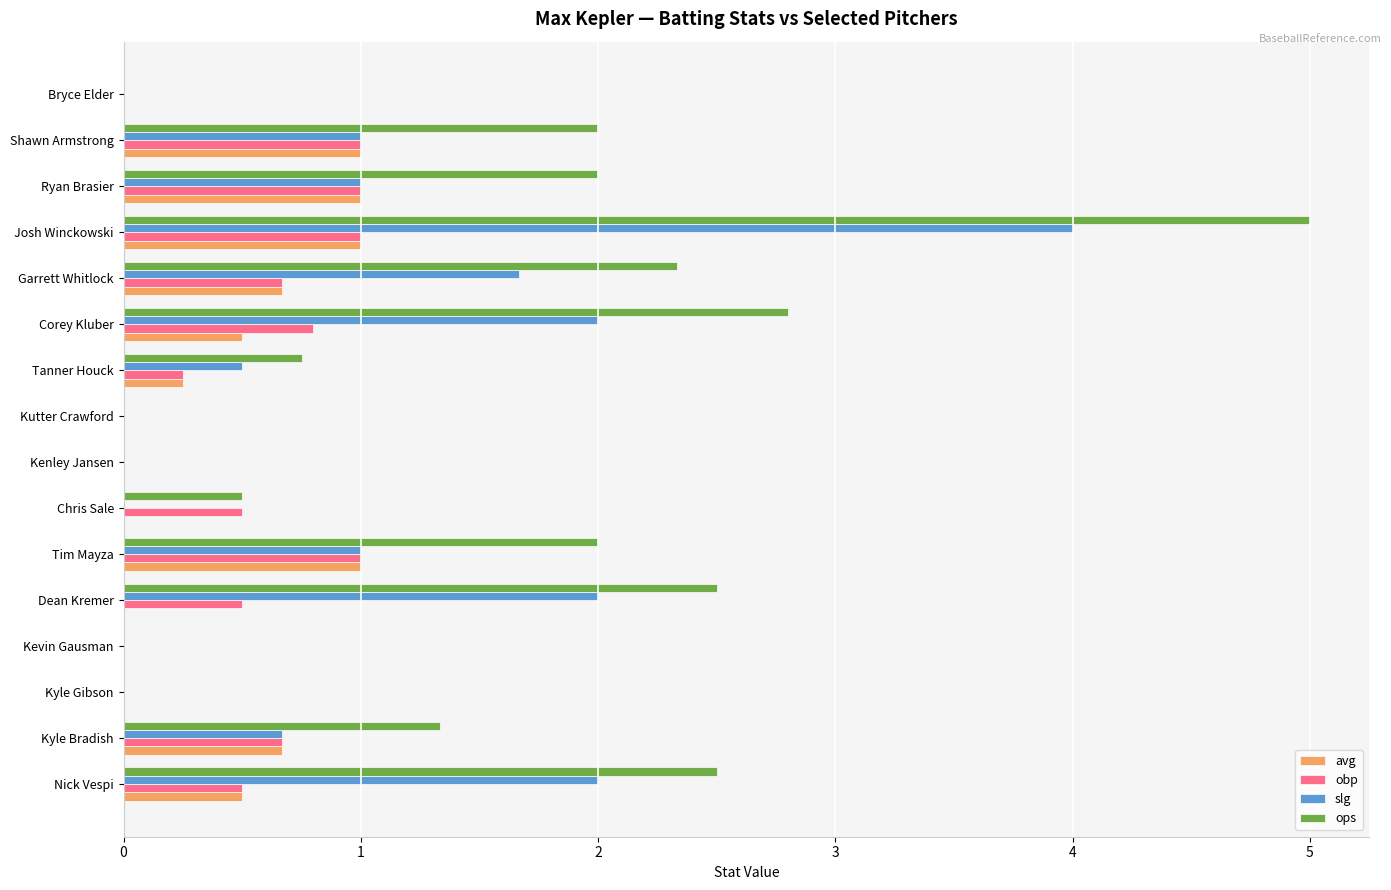

How many avg values are between 0 and 1?

16